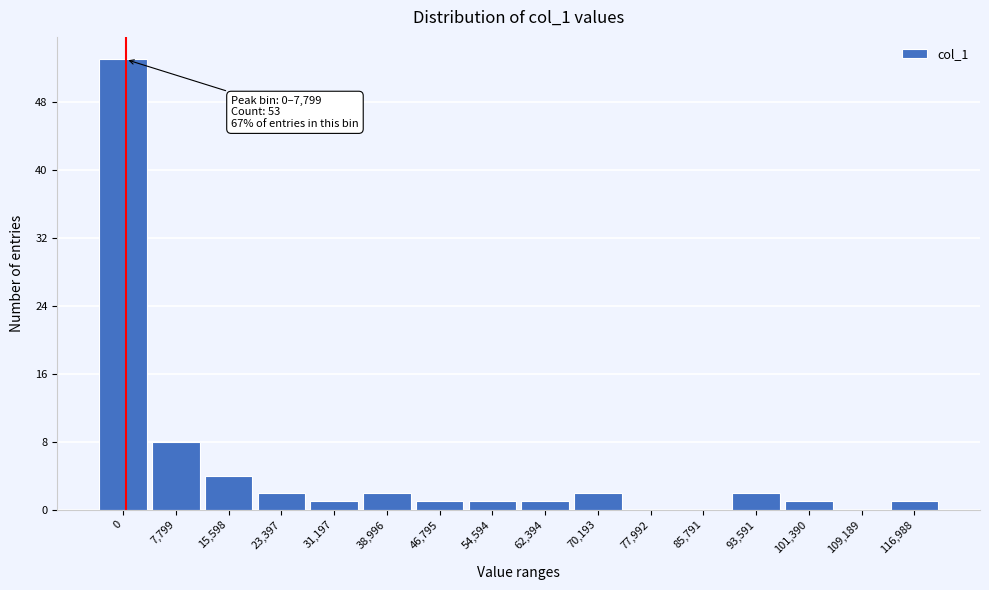

Reading right to left, transcribe all the data shown in this chart.

116,988=1	109,189=0	101,390=1	93,591=2	85,791=0	77,992=0	70,193=2	62,394=1	54,594=1	46,795=1	38,996=2	31,197=1	23,397=2	15,598=4	7,799=8	0=53